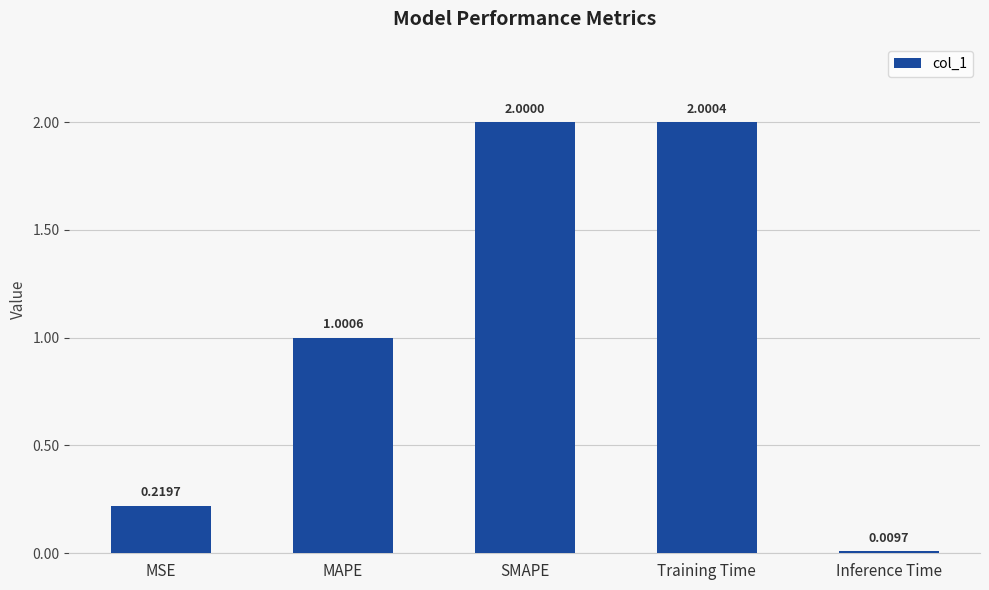

At which label does the data first exceed 1?

MAPE